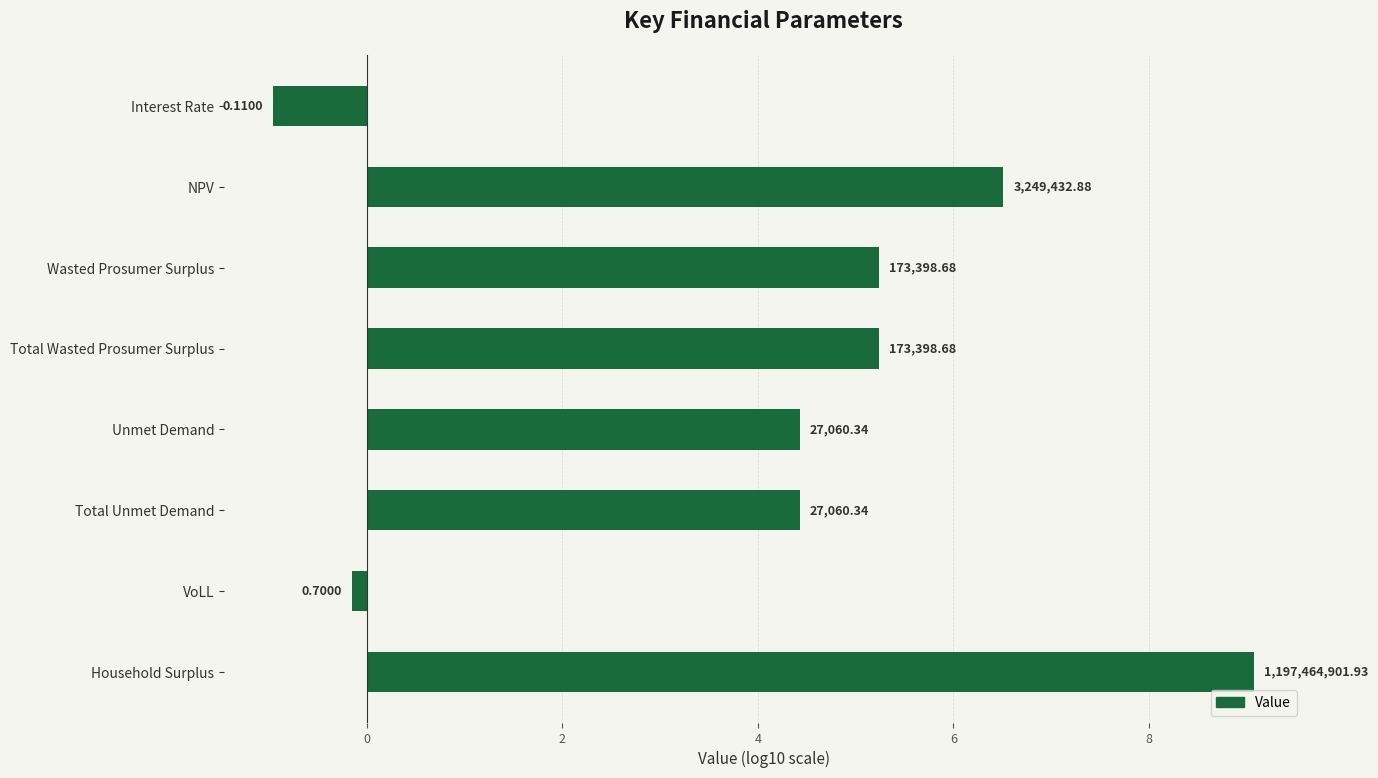

Are the bars horizontal?

Yes